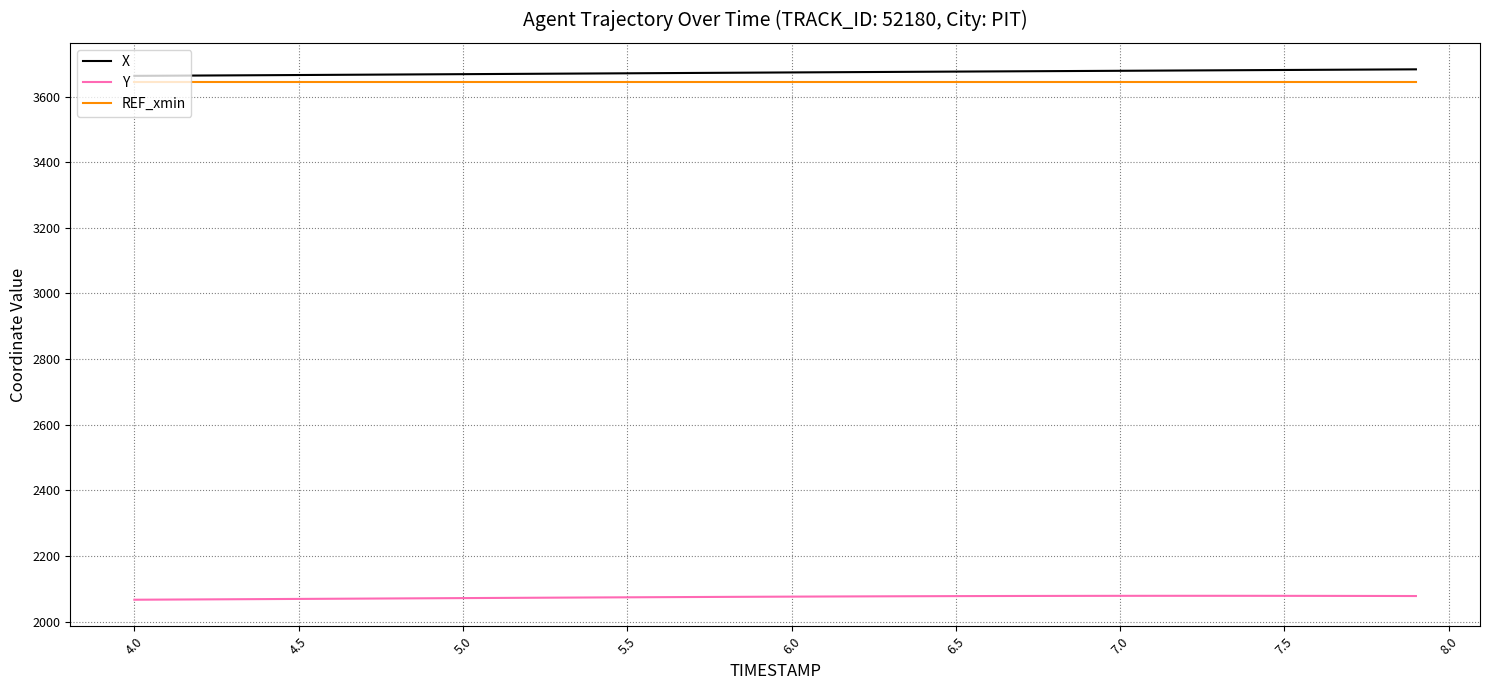

True or false: Y and REF_xmin cross at least once.

False